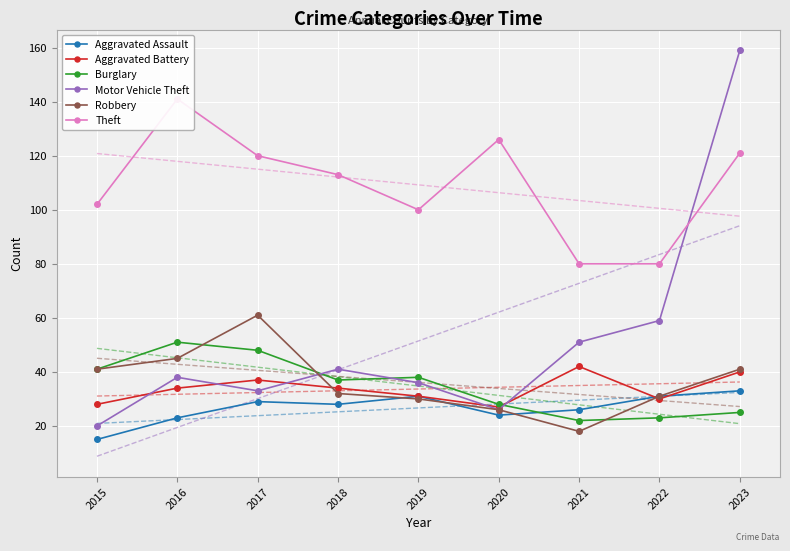

What is the greatest value displayed?

159